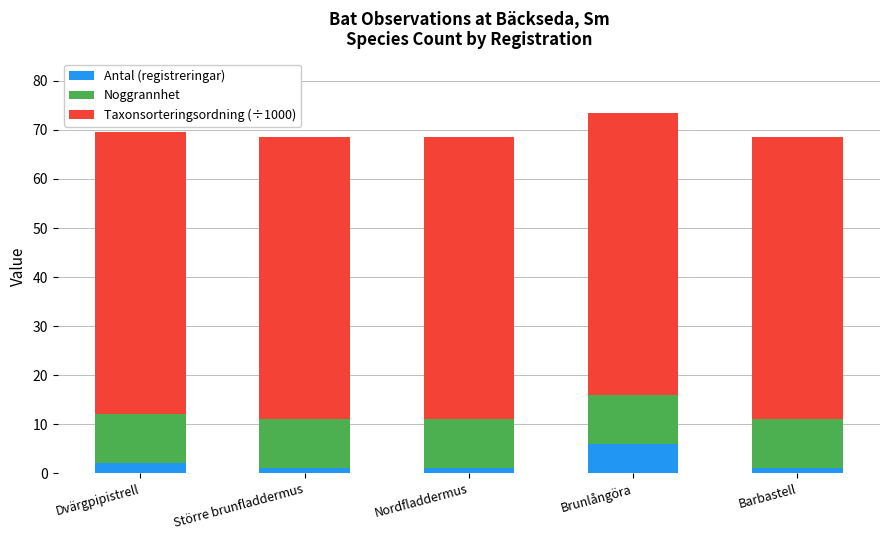

At which label does Antal (registreringar) reach its peak?

Brunlångöra